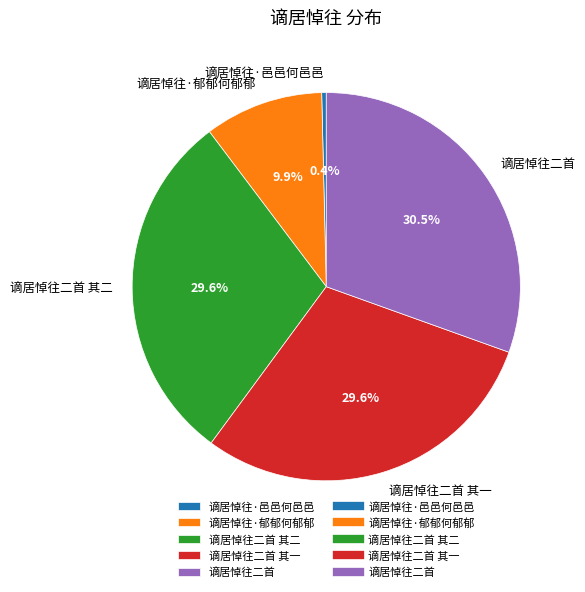

Count the number of slices in the pie.

5